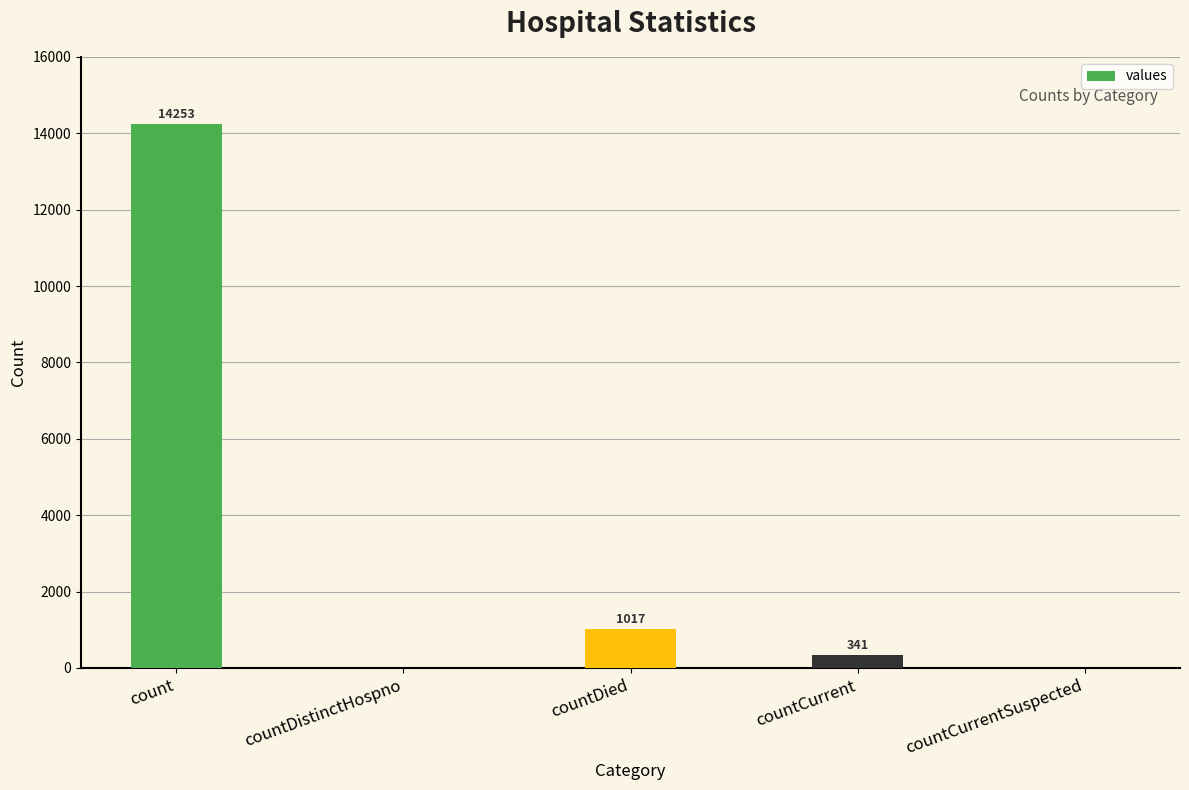

What is the change in value from countDistinctHospno to countDied?

+1017